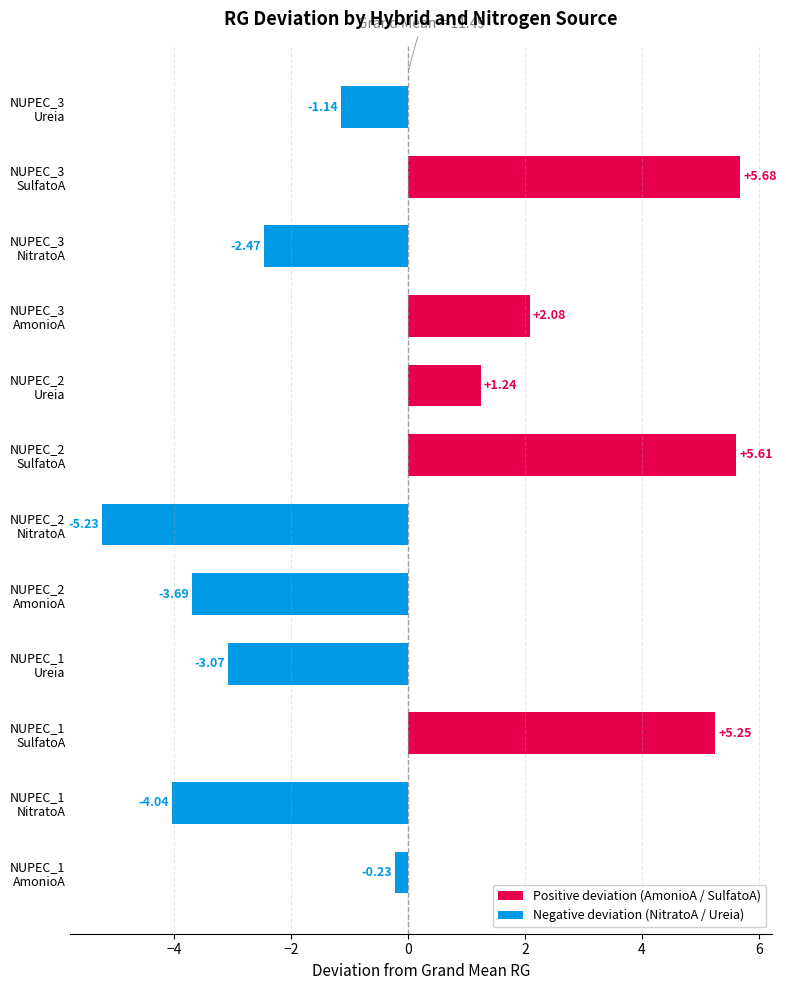

Does the chart contain any negative values?

Yes